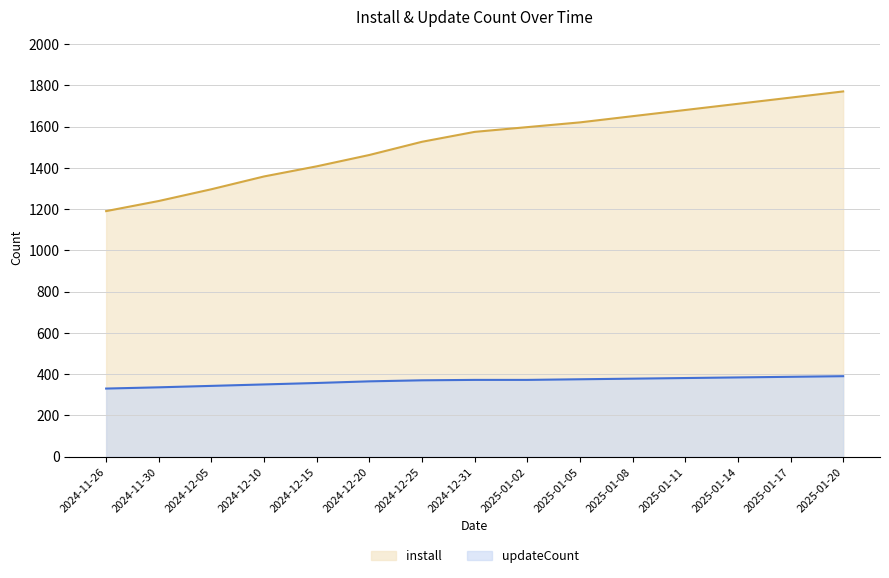

How many data points does each series have?

15